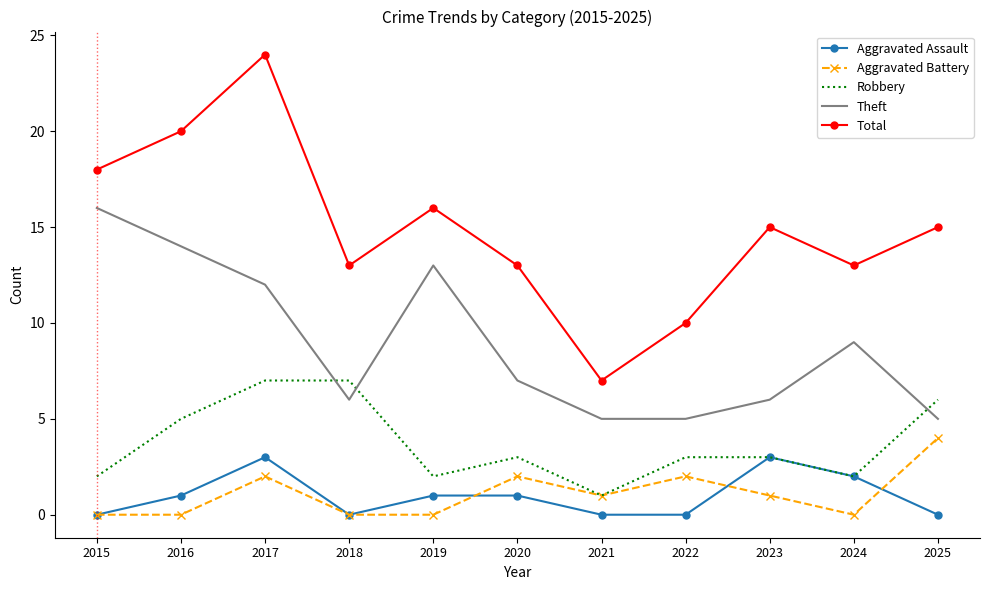

What are all the series names shown in the legend?

Aggravated Assault, Aggravated Battery, Robbery, Theft, Total